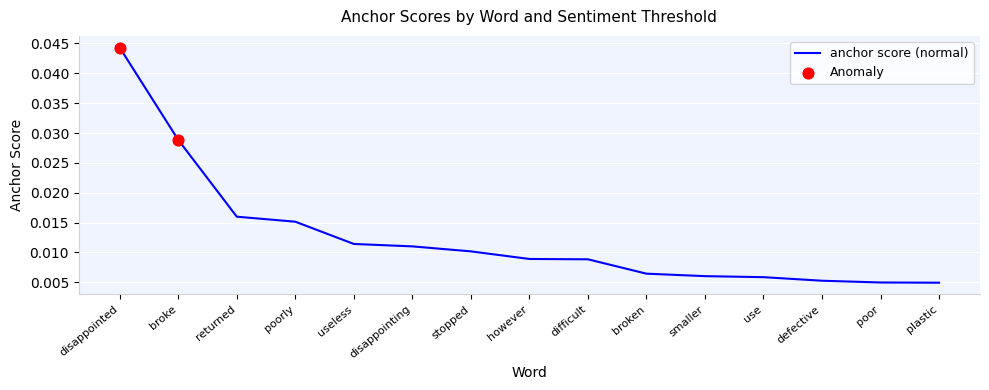

Which has a higher value, broke or stopped?

broke